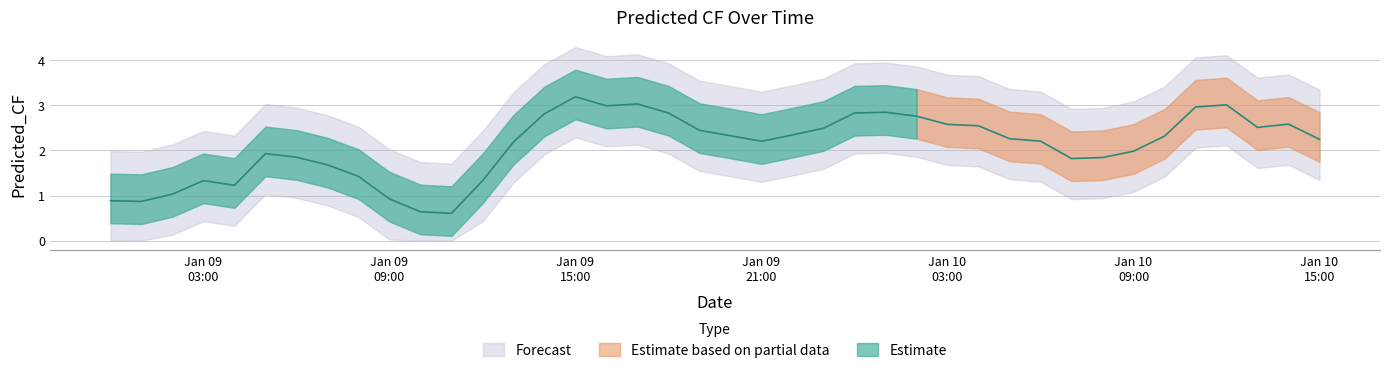

Count the number of values greater than 2.

24